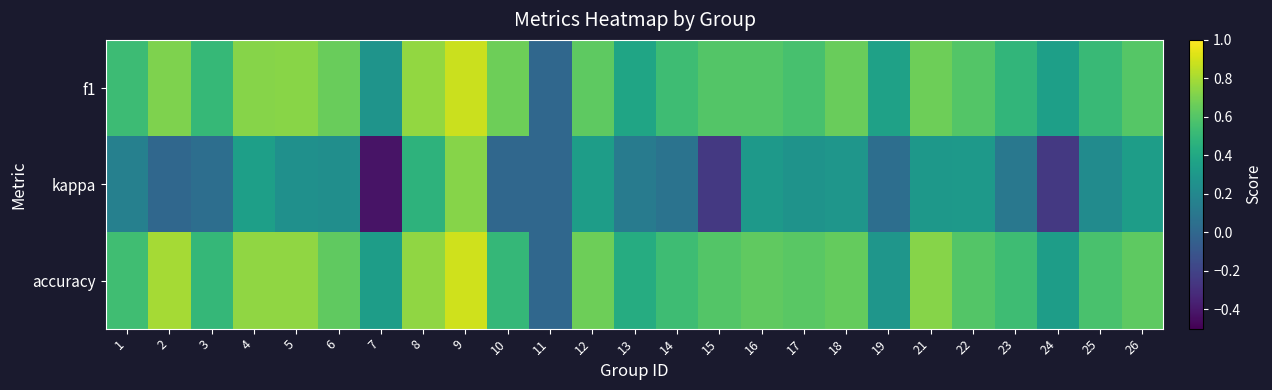

At which category is the sum across all series the highest?

9